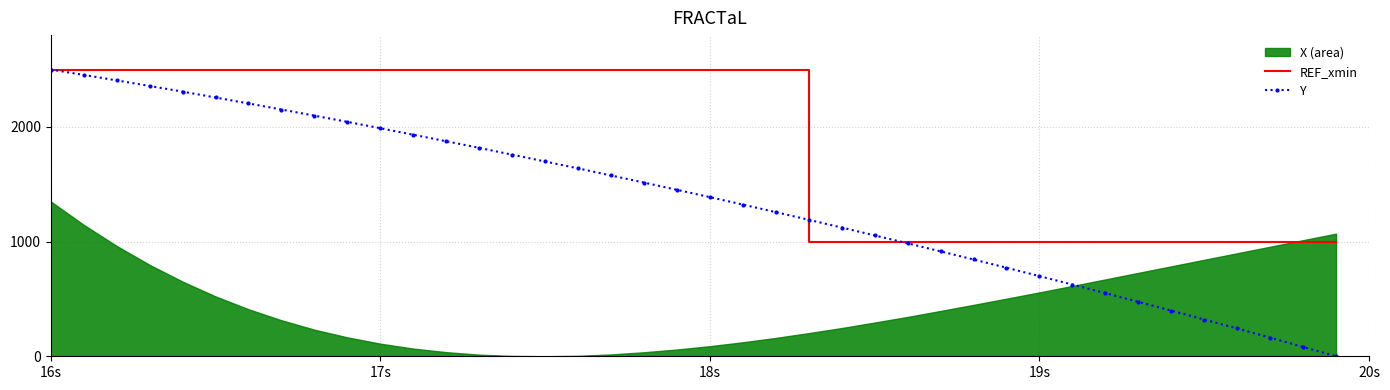

What is the minimum value for REF_xmin?

1000.0